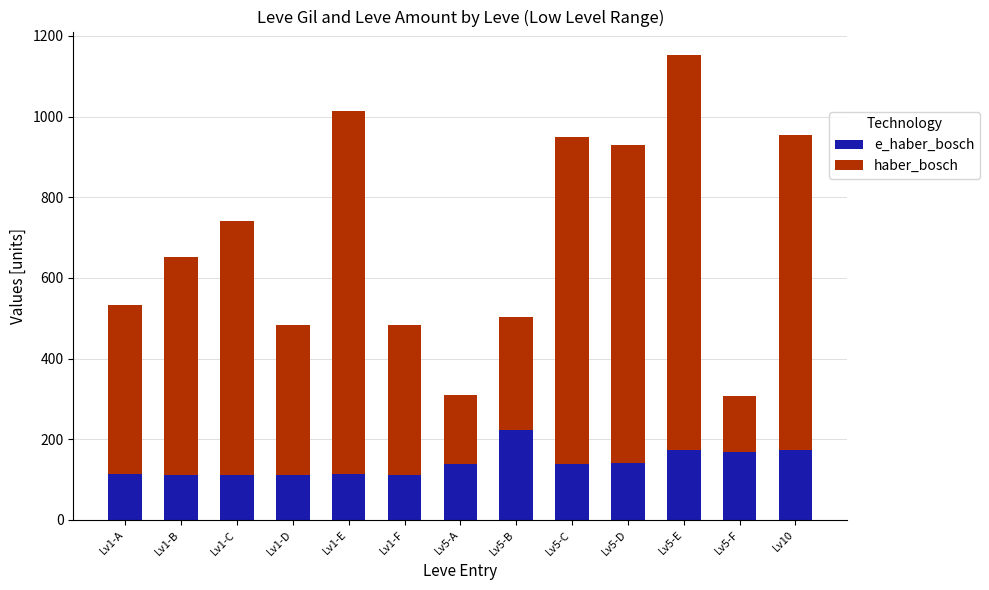

At which category is the sum across all series the highest?

Lv5-E